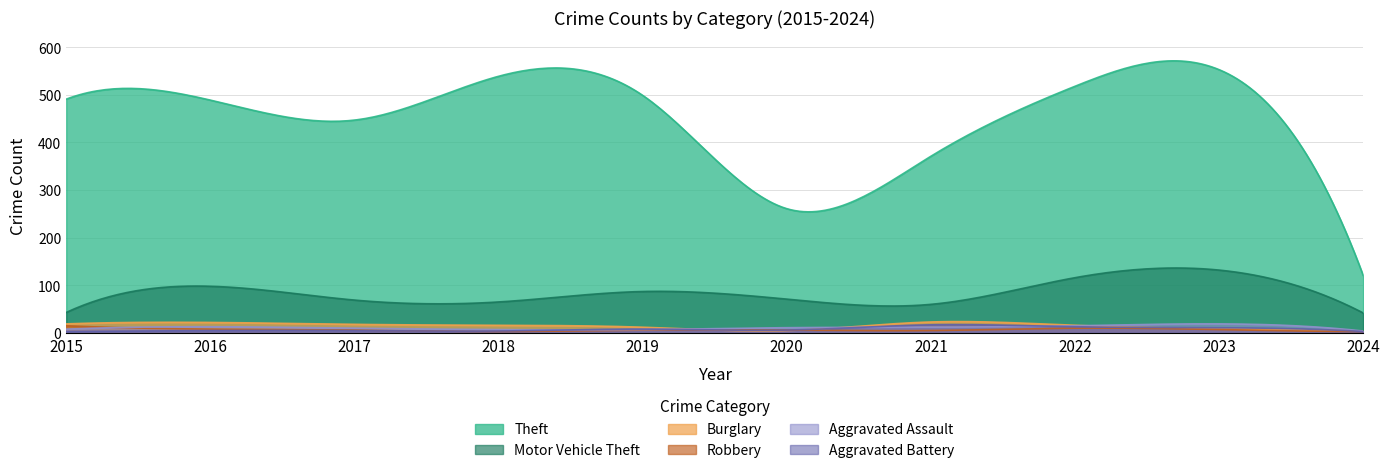

How many data points in Aggravated Battery are above 6?

4